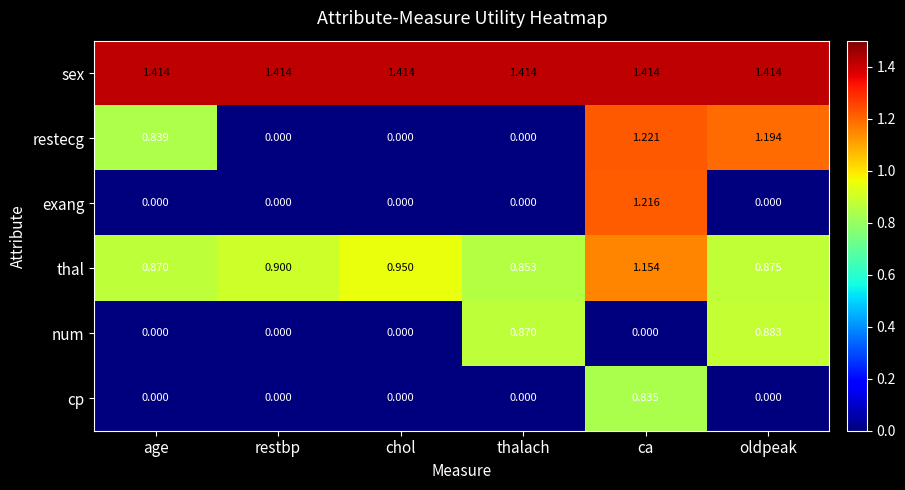

At which category is the sum across all series the highest?

ca